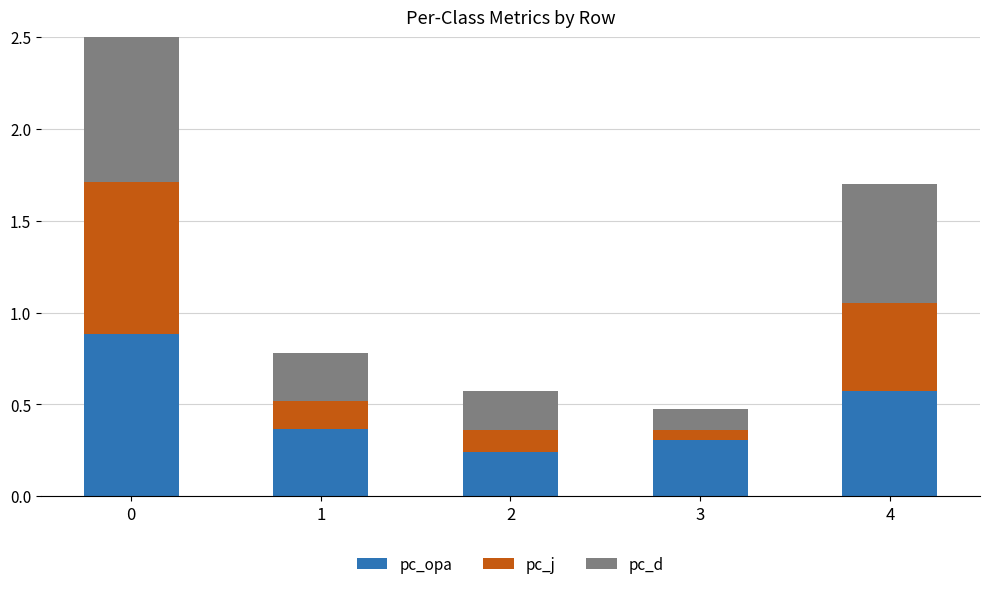

What is the maximum value for pc_j?

0.8